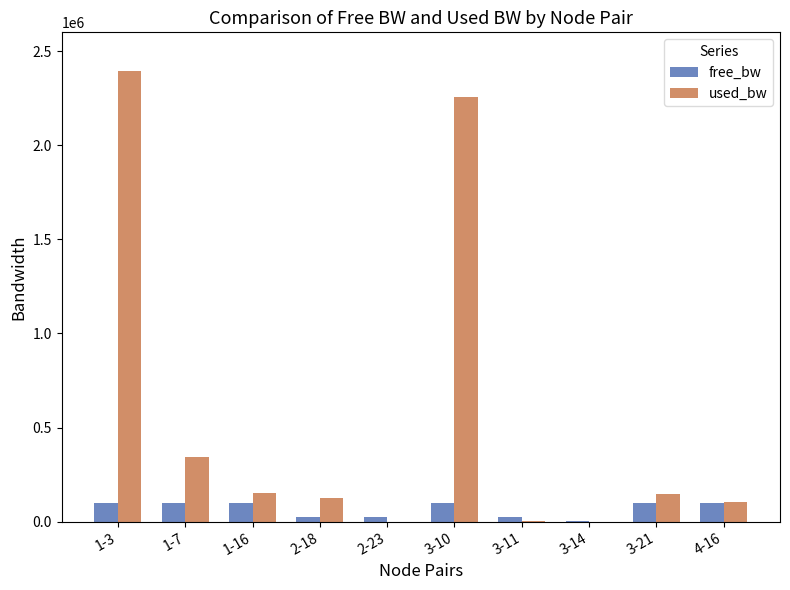

What is the sum of the free_bw values at 1-16 and 1-3?

197454.9